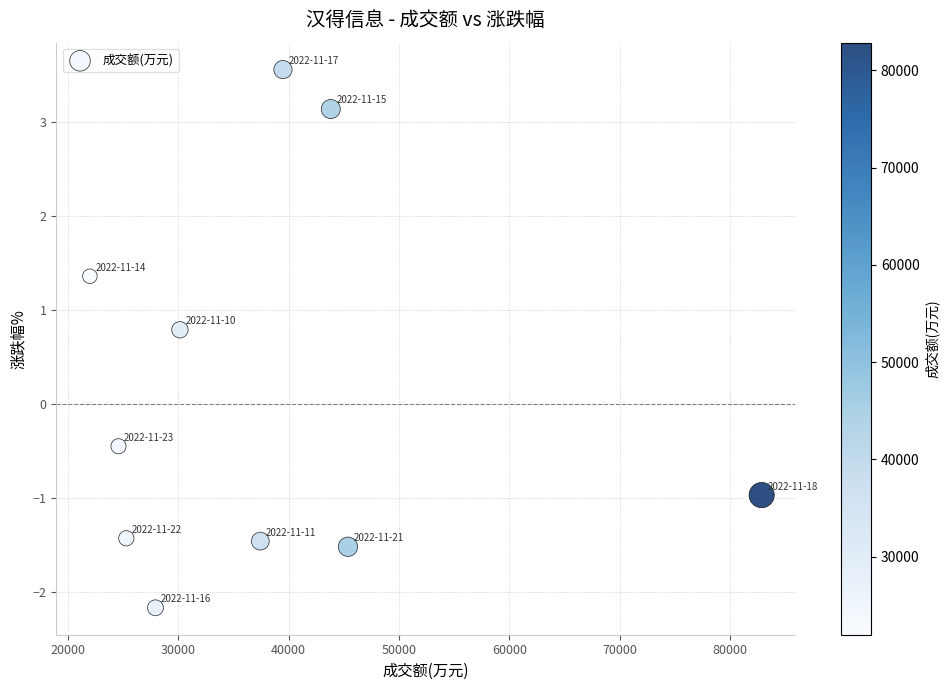

What is the range of X values (max minus min)?

60885.0